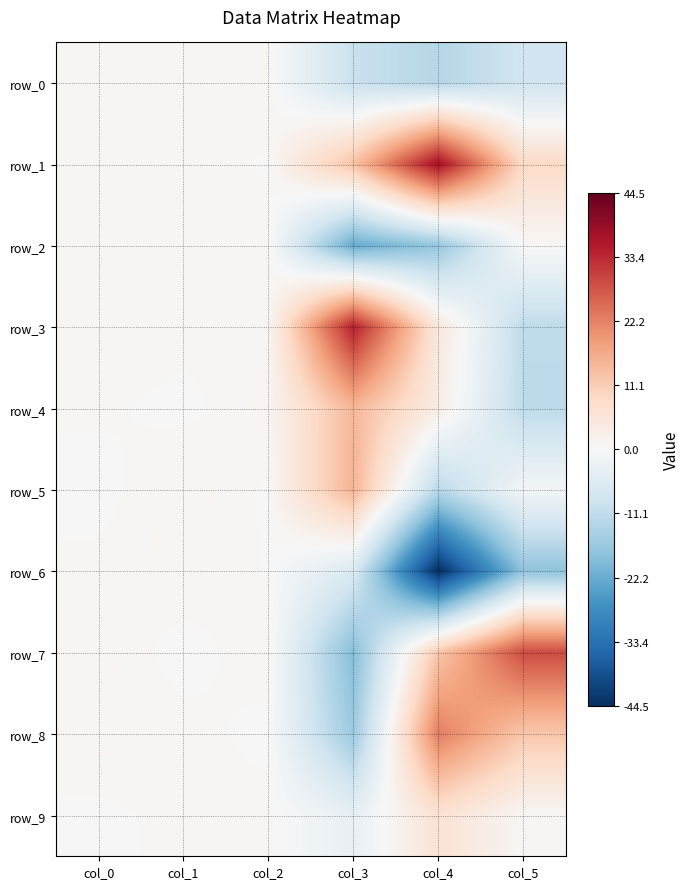

What is the highest value of the row_0 series?

0.7